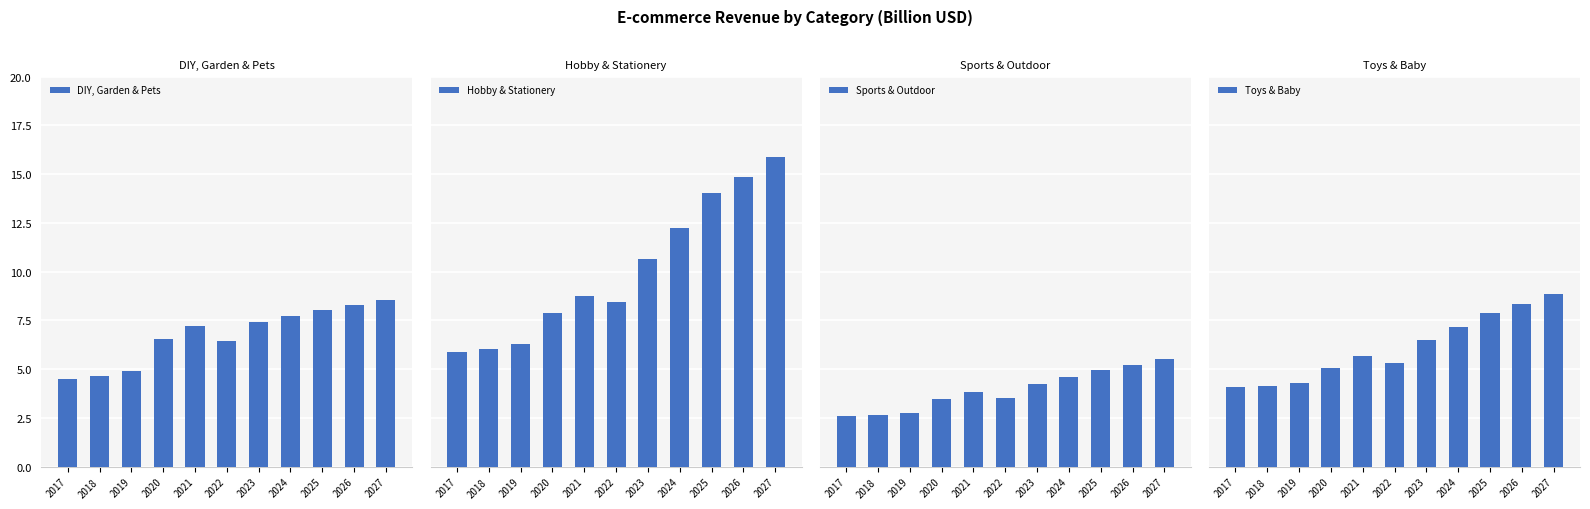

Which category has the highest value across all series?

2027